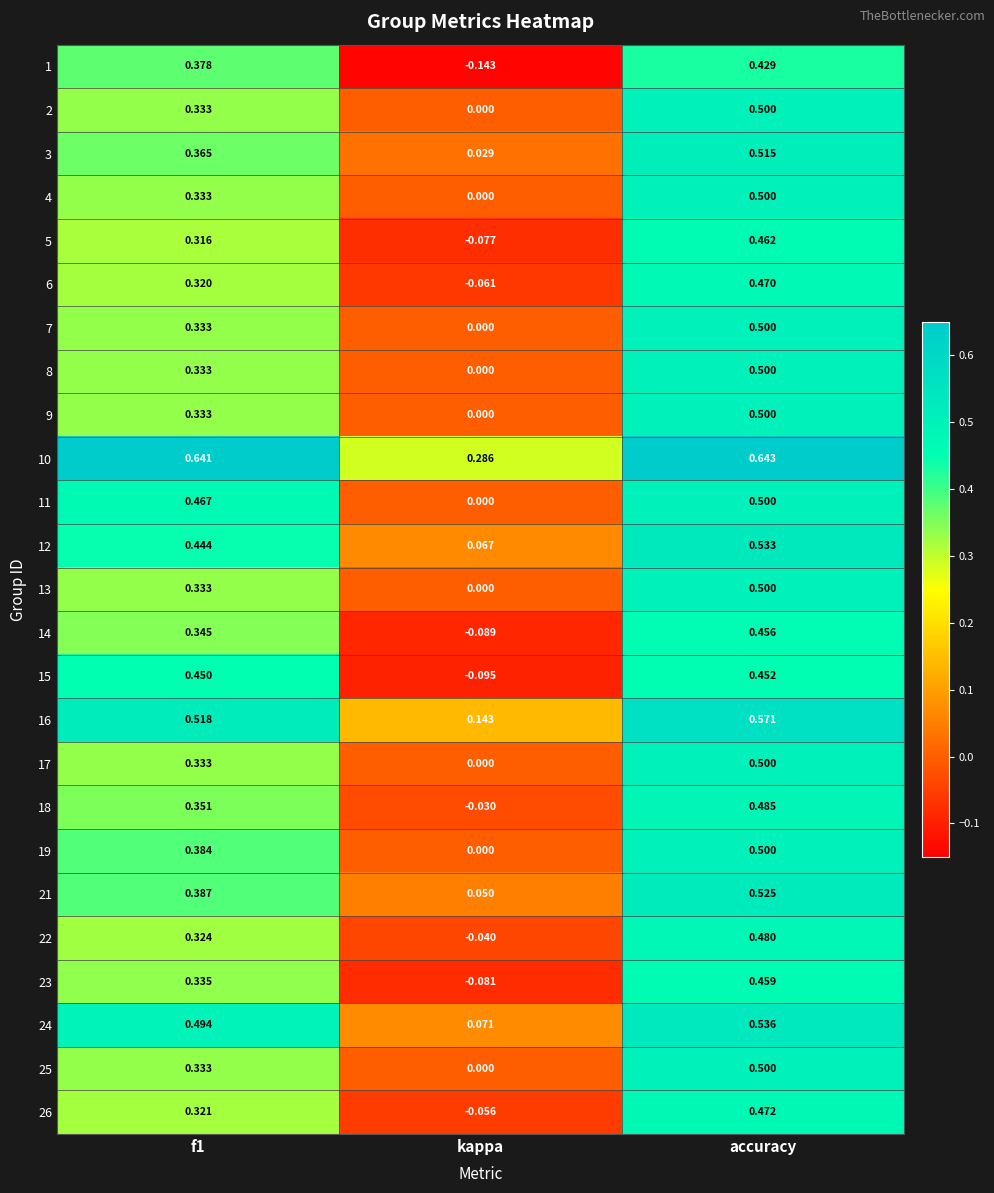

At which category does the chart reach its minimum across all series?

kappa